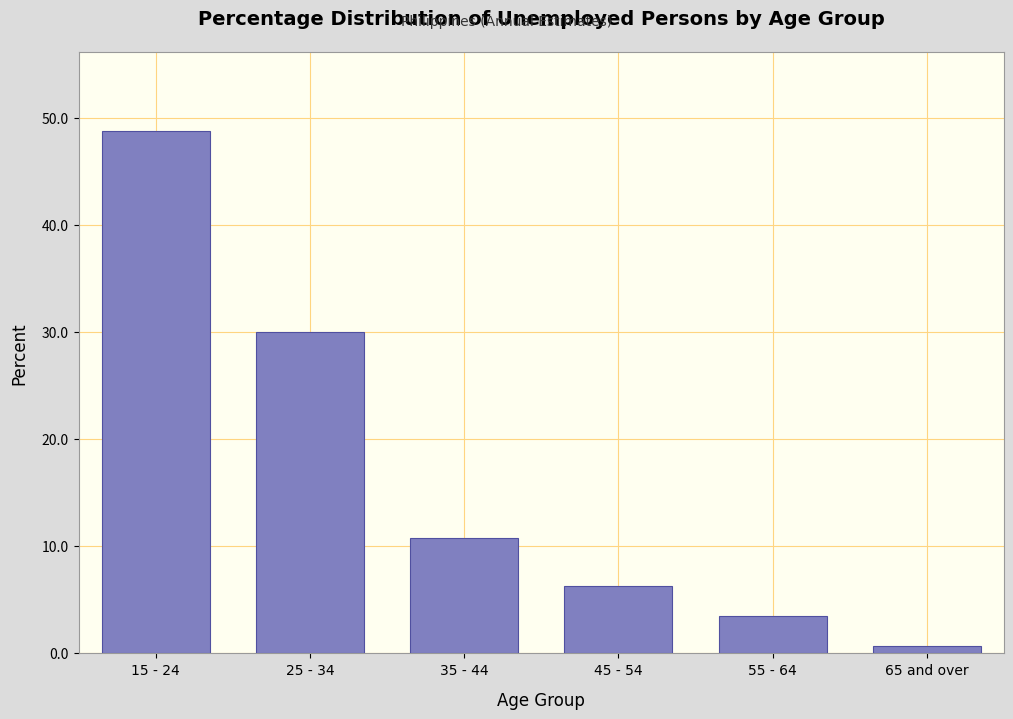

Reading left to right, extract all data points from this chart.

48.8	30.0	10.7	6.3	3.5	0.7